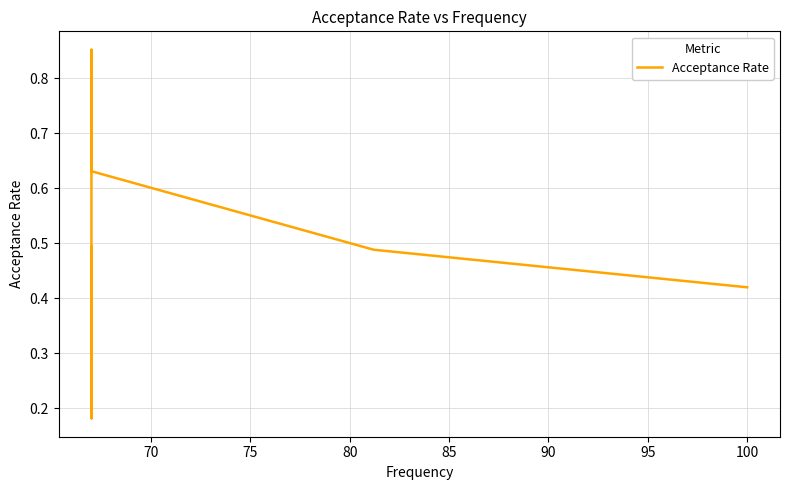

True or false: the data shows 1.1 at 85.

False